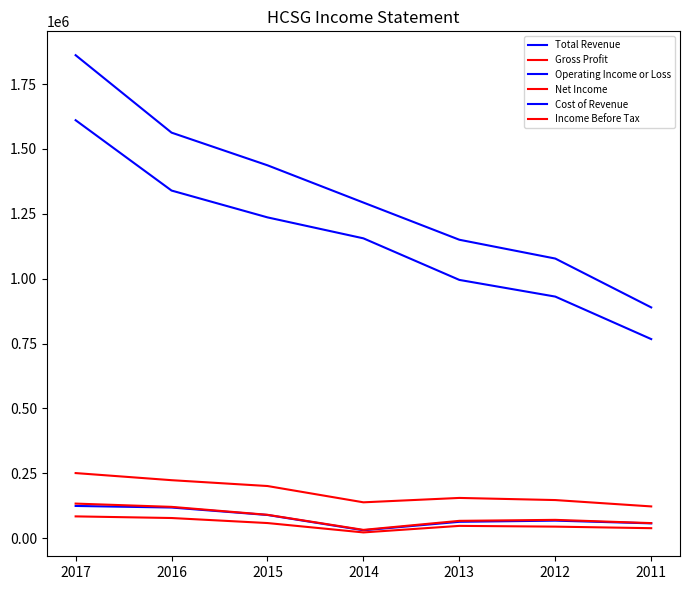

How many lines are shown in the chart?

6